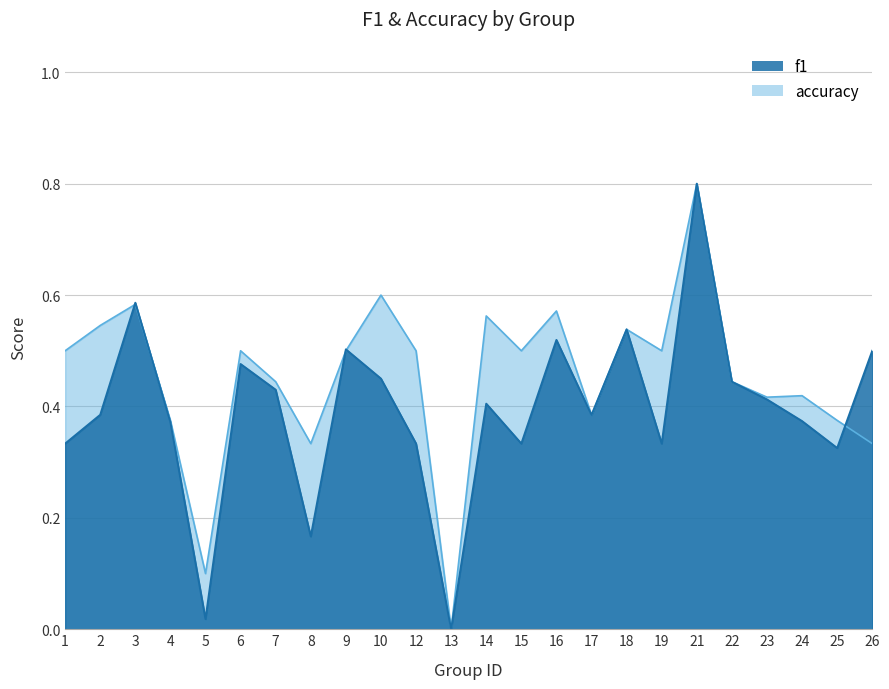

How many lines are shown in the chart?

2